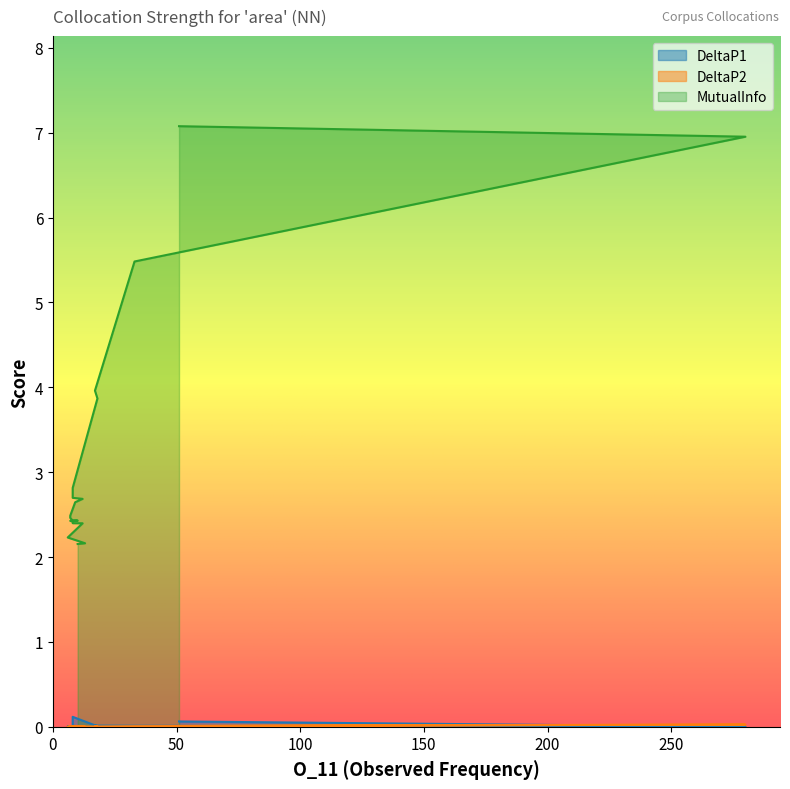

Is the value of DeltaP2 at 6 greater than the value of MutualInfo at 6?

No